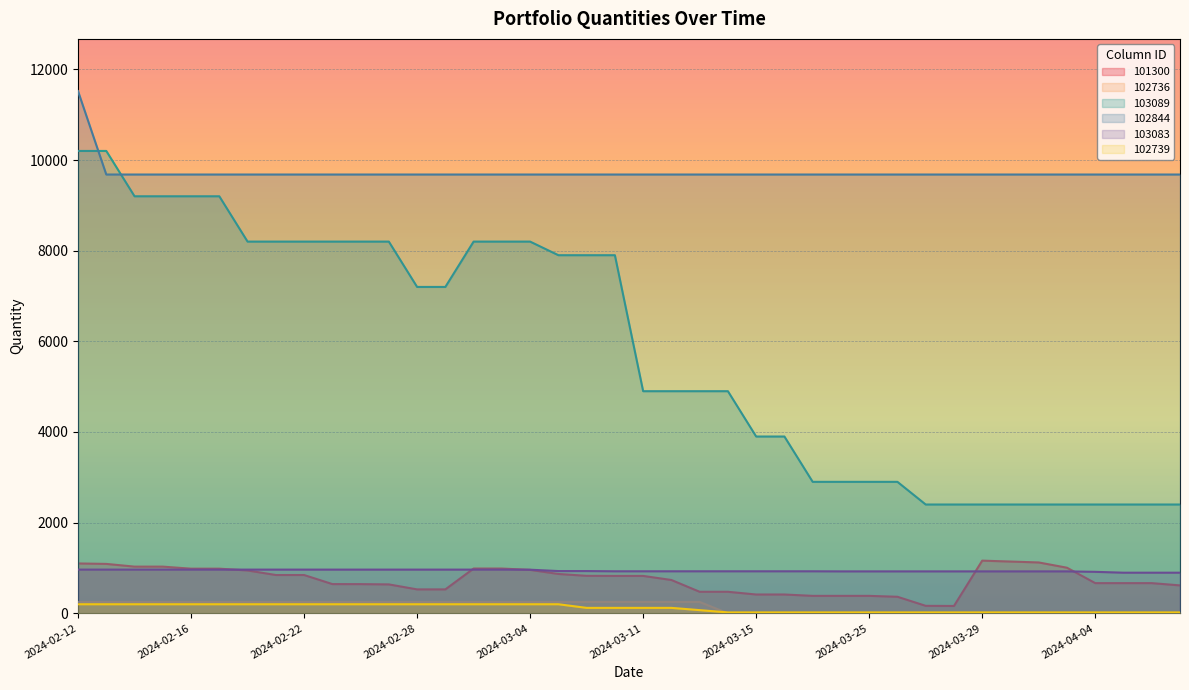

Which series has the largest total across all categories?

102844